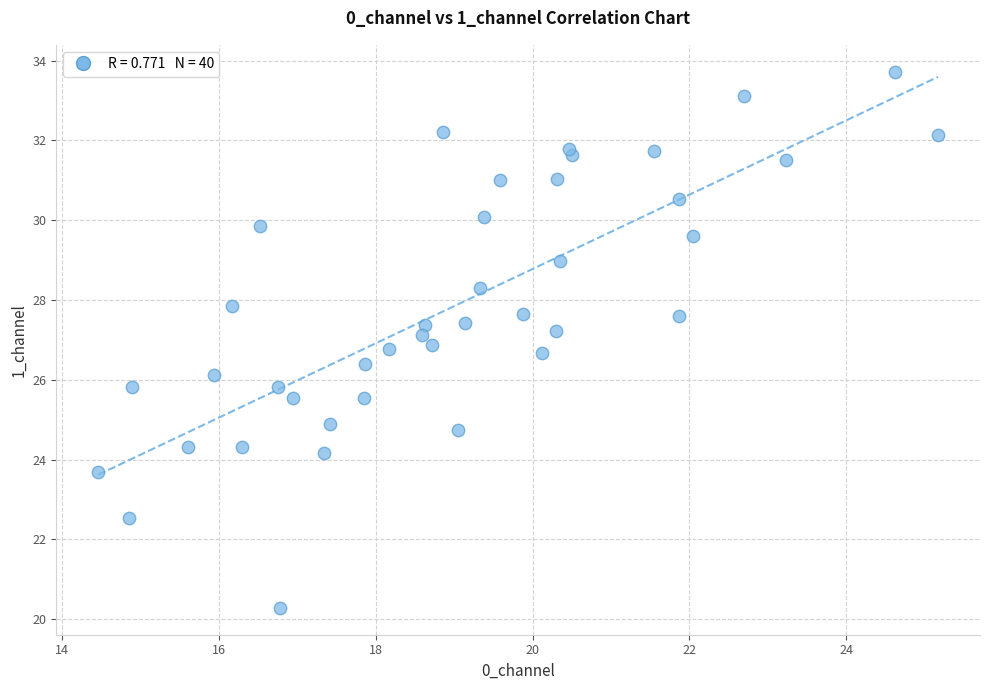

What is the range of Y values (max minus min)?

13.4